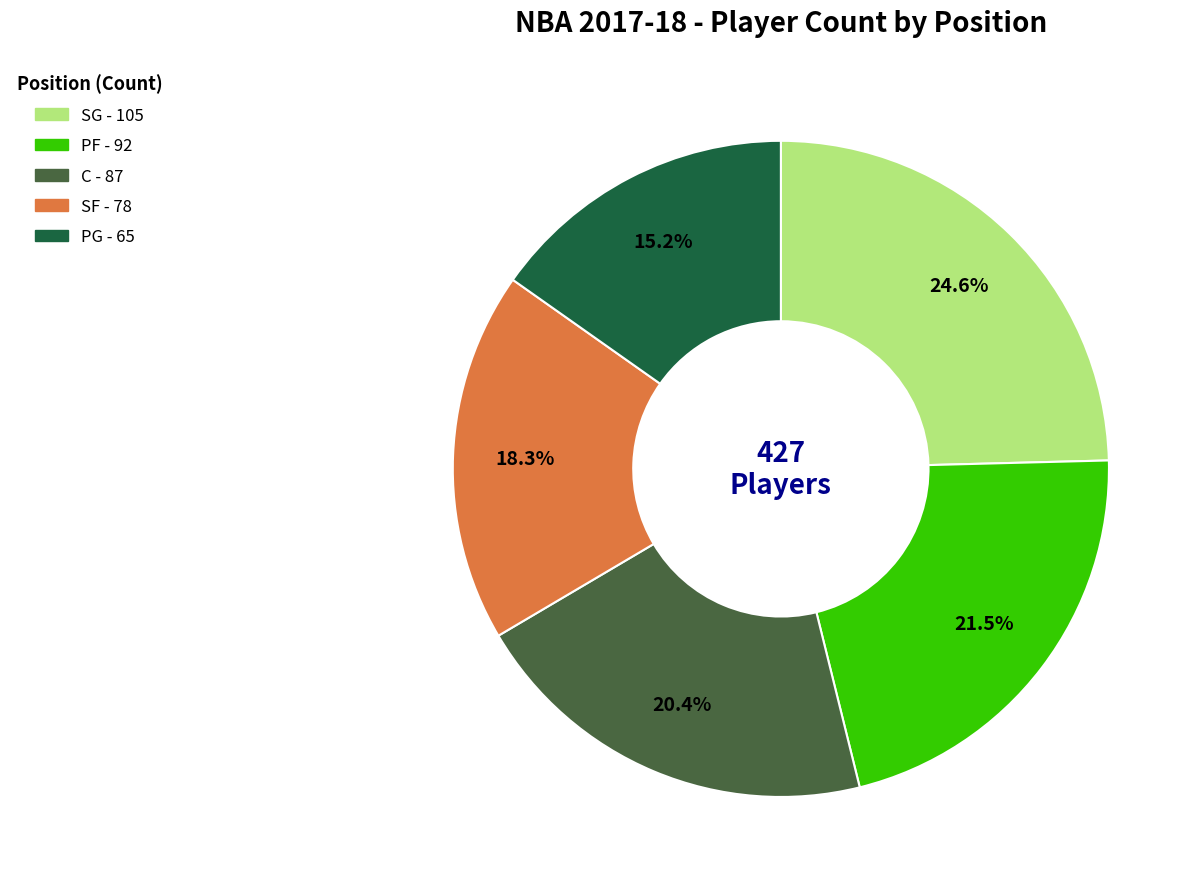

Is there any slice that represents more than half of the pie?

No